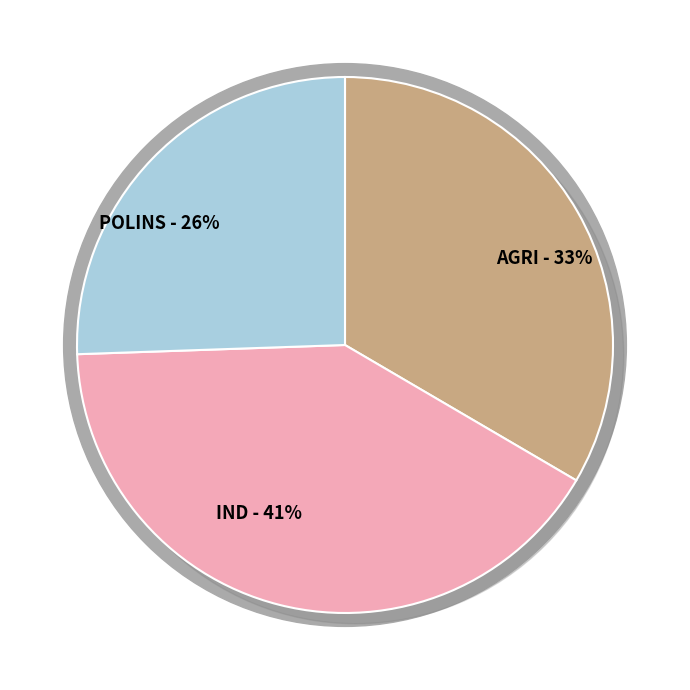

The AGRI slice represents 33% of the pie. True or false?

True